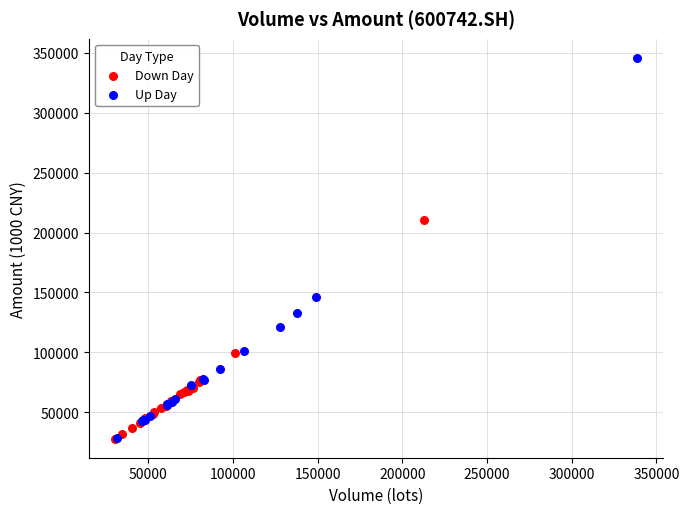

Which series has the largest Y range (max minus min)?

Up Day